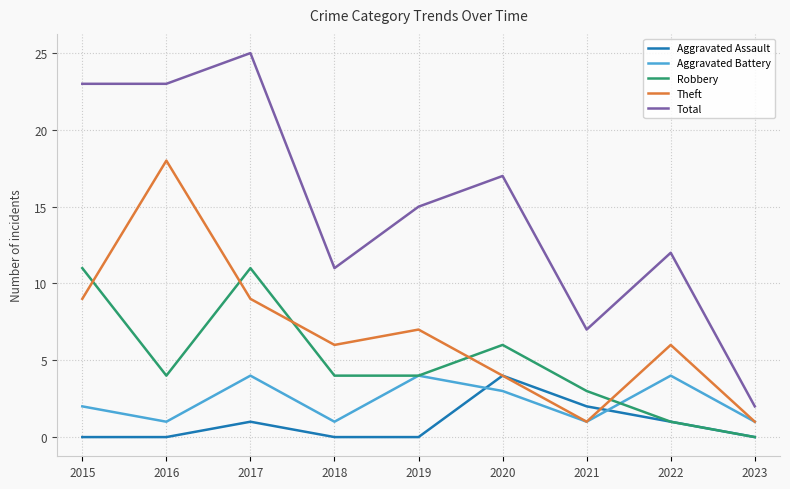

The Aggravated Assault series shows 2 at 2021. True or false?

True